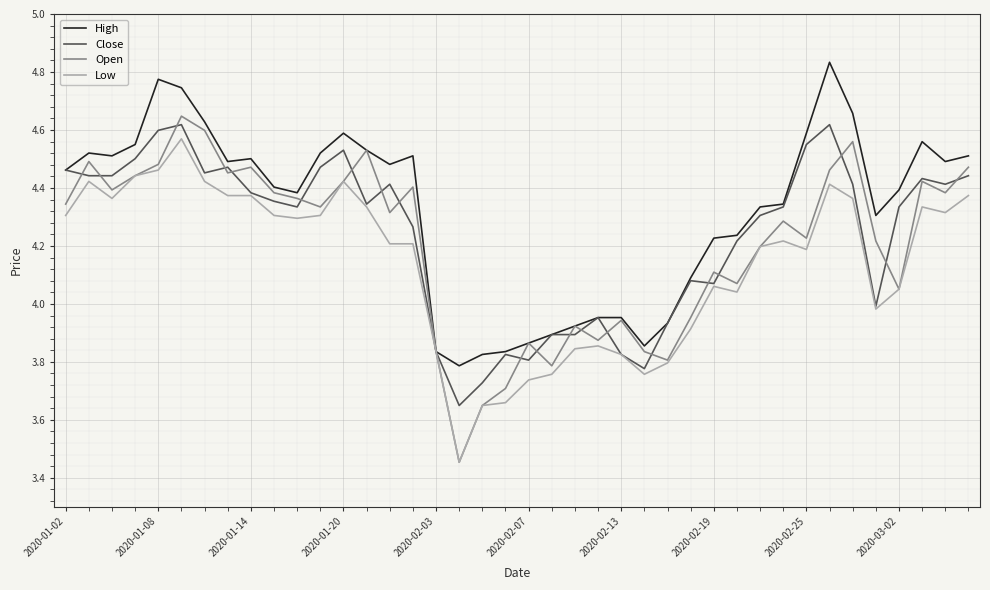

Which series has the largest range (max minus min)?

Open